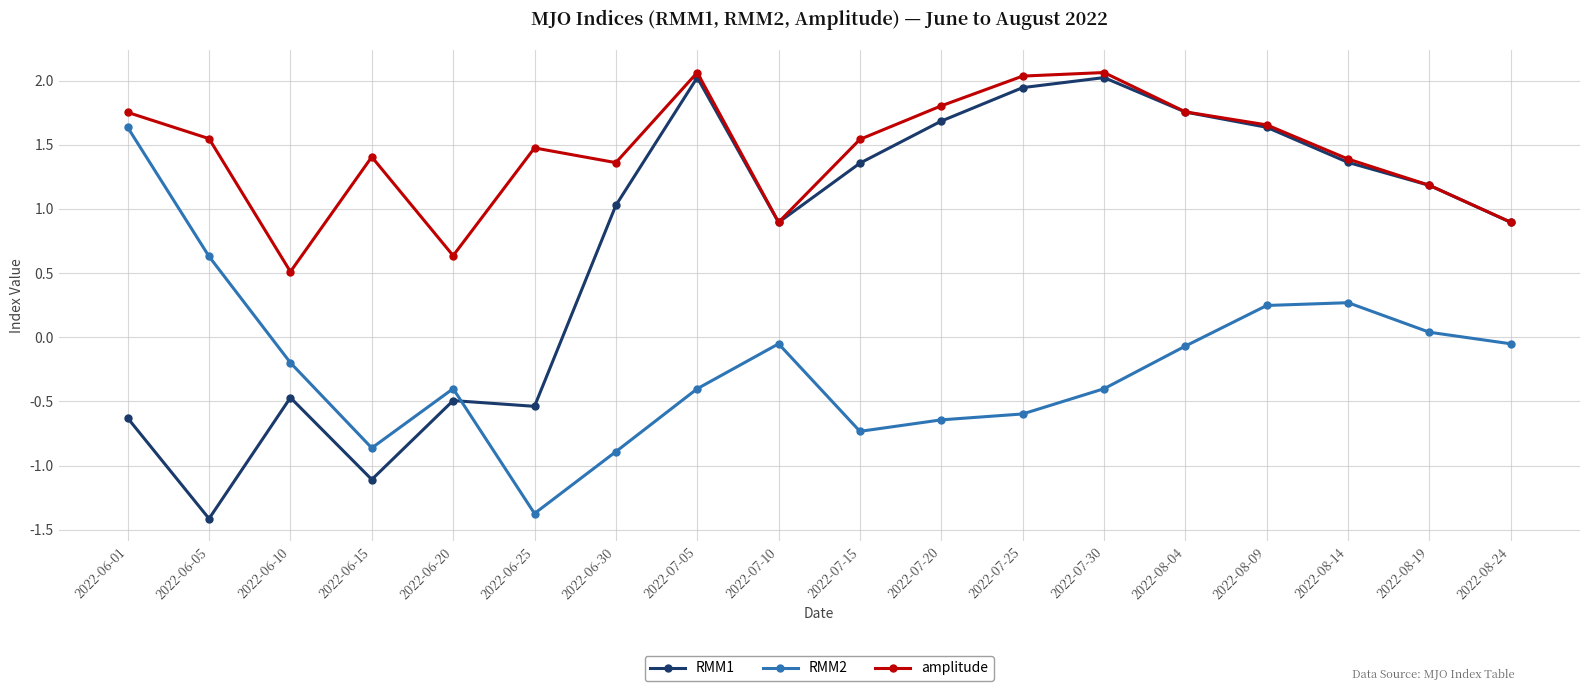

What is the sum of all RMM1 values?

13.1